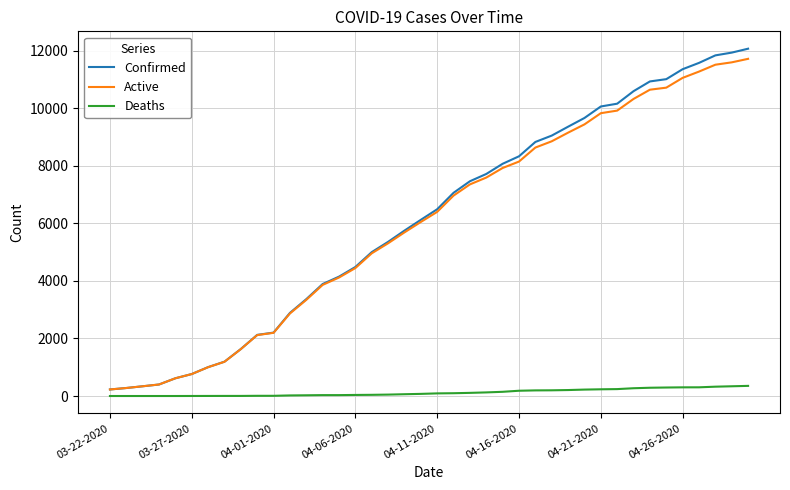

What is the highest value of the Confirmed series?

12063